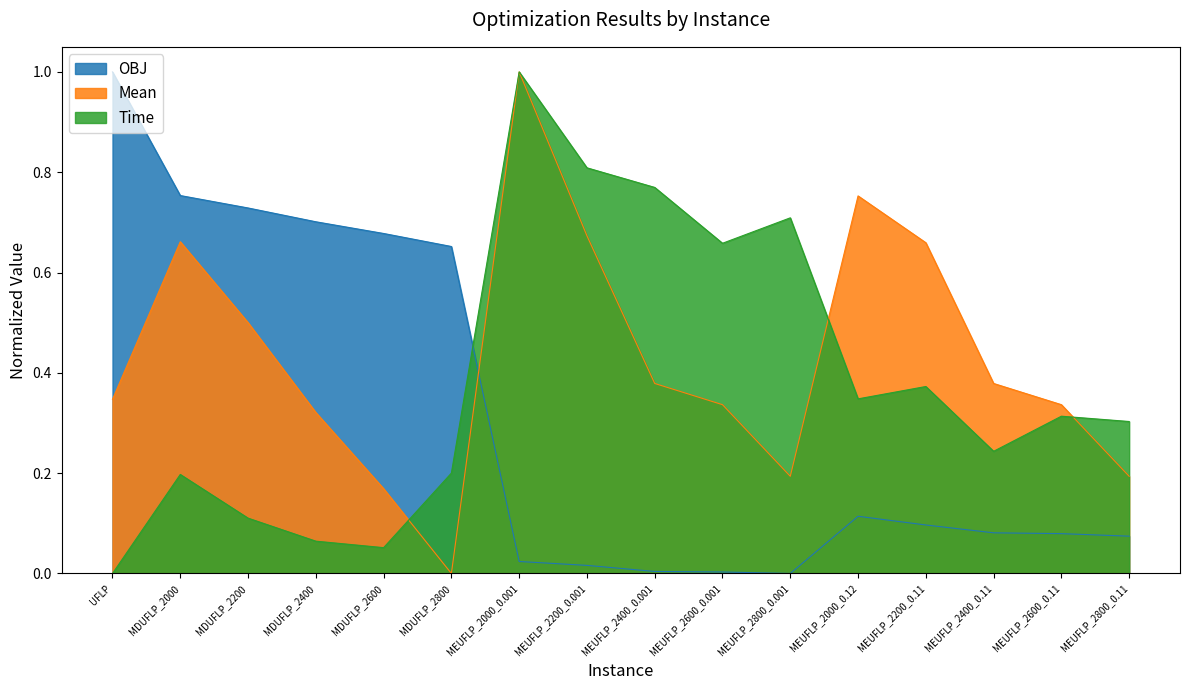

Rank the series by their maximum value, from highest to lowest.

Time, Mean, OBJ